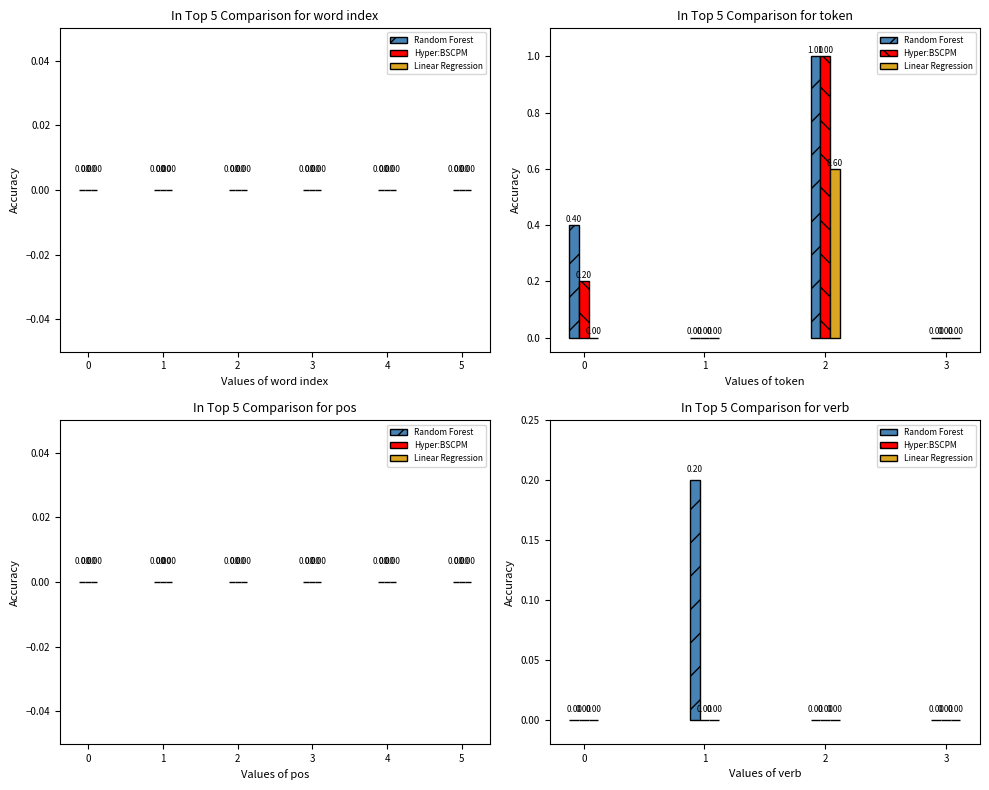

The value of Linear Regression at 3 is 0.0. True or false?

True